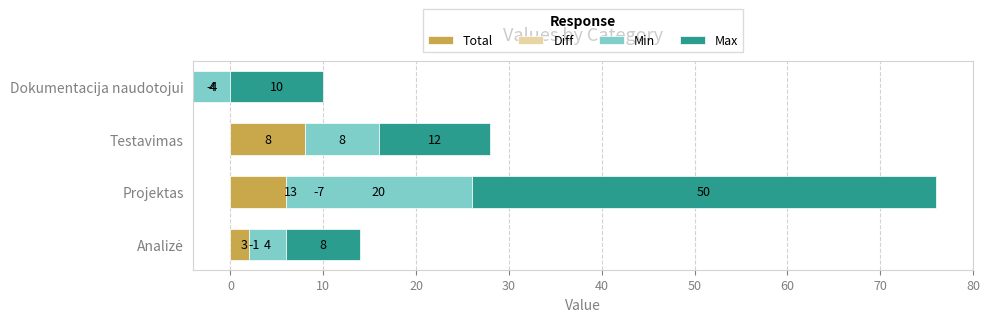

How many data points in Max are less than 12?

2